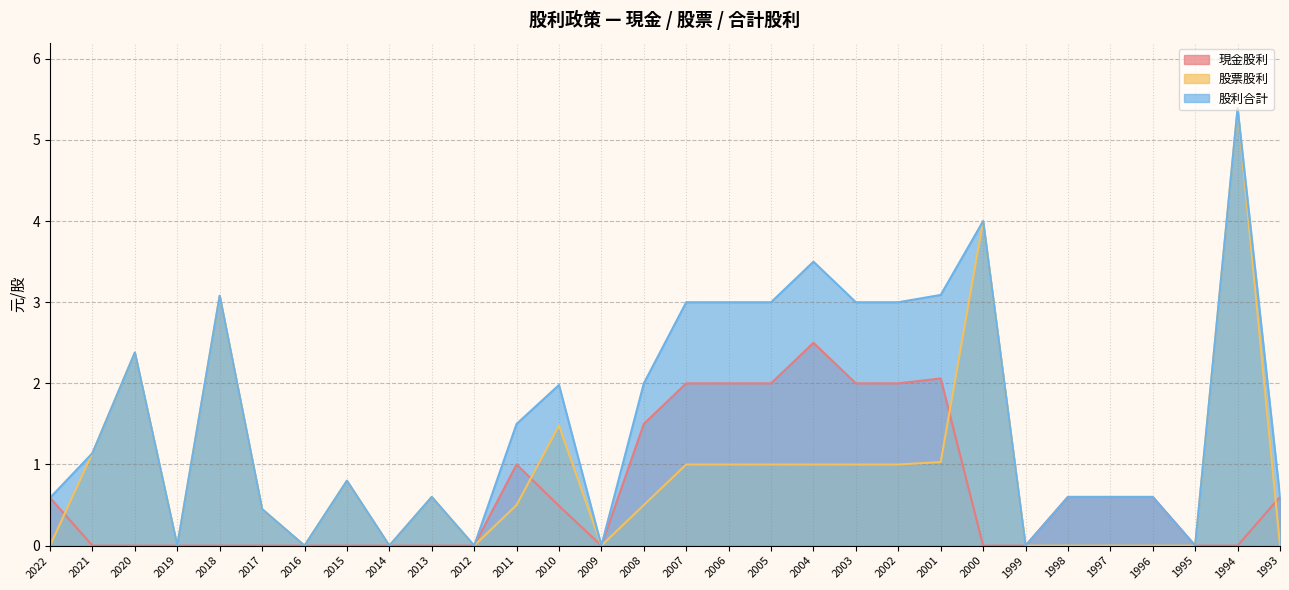

What is the highest value of the 股利合計 series?

5.4